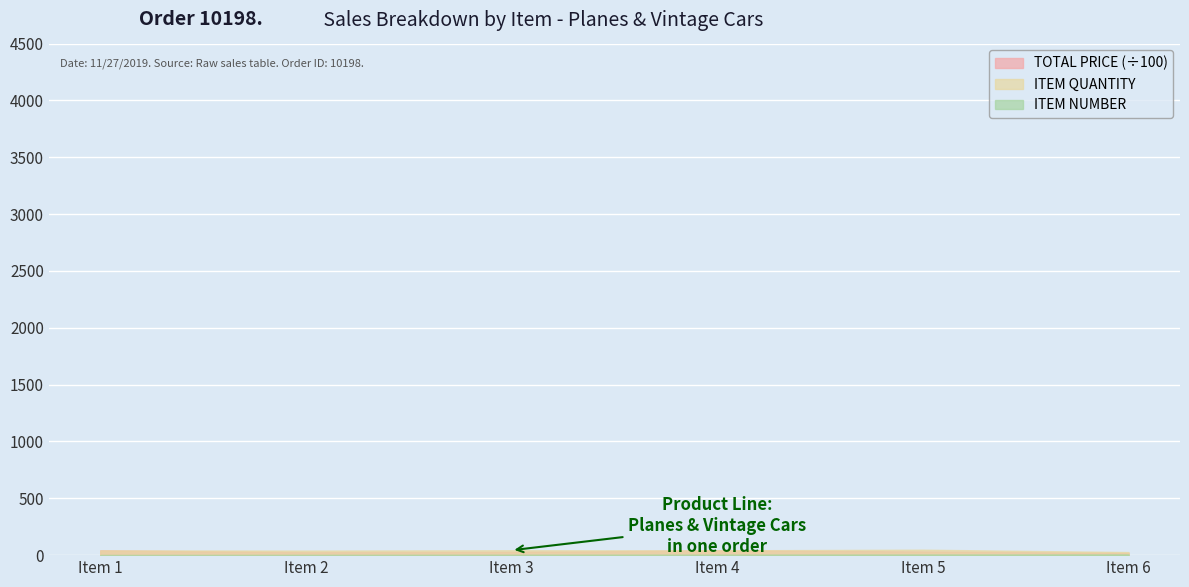

Is the value of ITEM NUMBER at Item 4 greater than the value of TOTAL PRICE at Item 5?

No